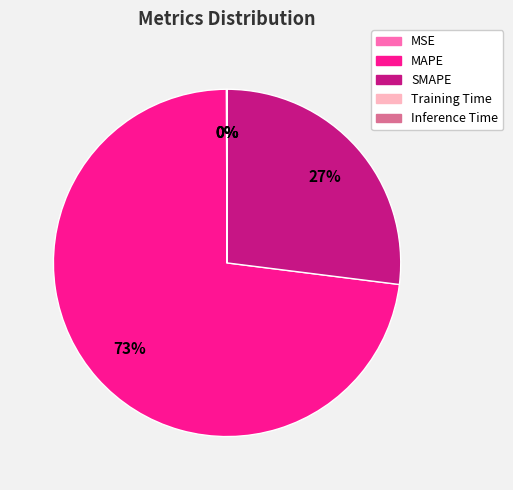

Is it true that MAPE is 73% of the pie?

True